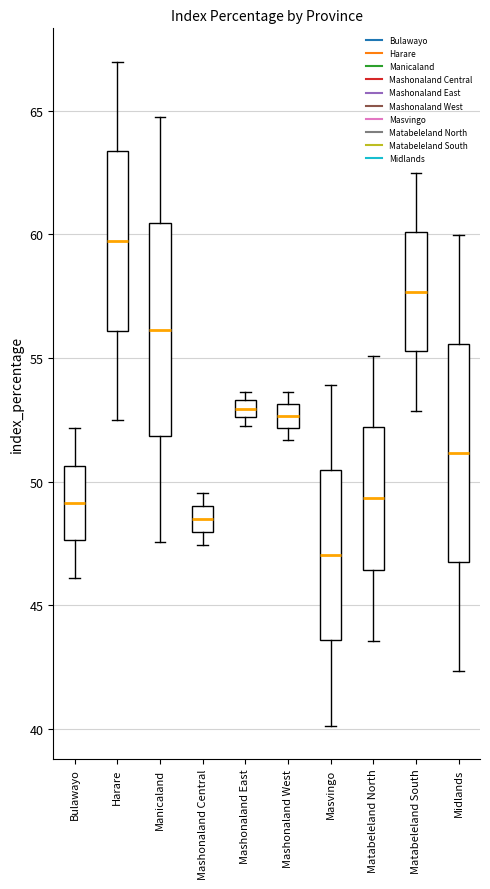

Where does the lower whisker of the box for Bulawayo end on the y-axis? The values are not printed on the chart, so give them approximately, as read against the axis.

46.0